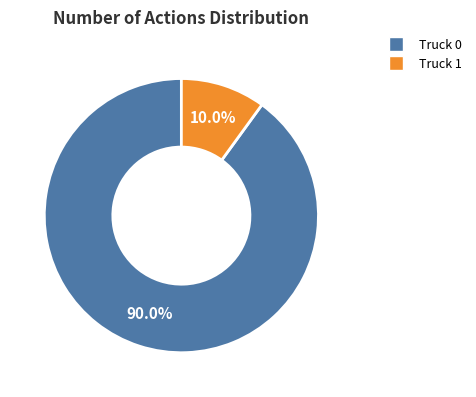

To the nearest percent, what is the average slice percentage?

50%